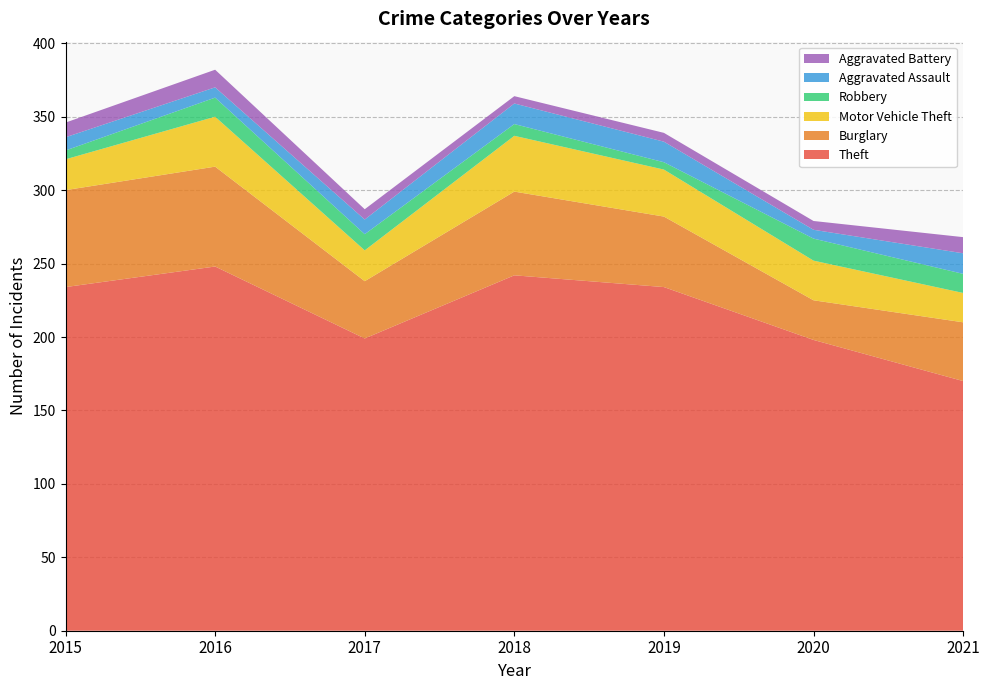

Reading left to right, extract all data points from this chart.

Theft: 234	248	199	242	234	198	170
Burglary: 66	68	39	57	48	27	40
Motor Vehicle Theft: 21	34	21	38	32	27	20
Robbery: 6	13	11	8	5	15	13
Aggravated Assault: 9	7	10	14	14	6	14
Aggravated Battery: 10	12	7	5	6	6	11